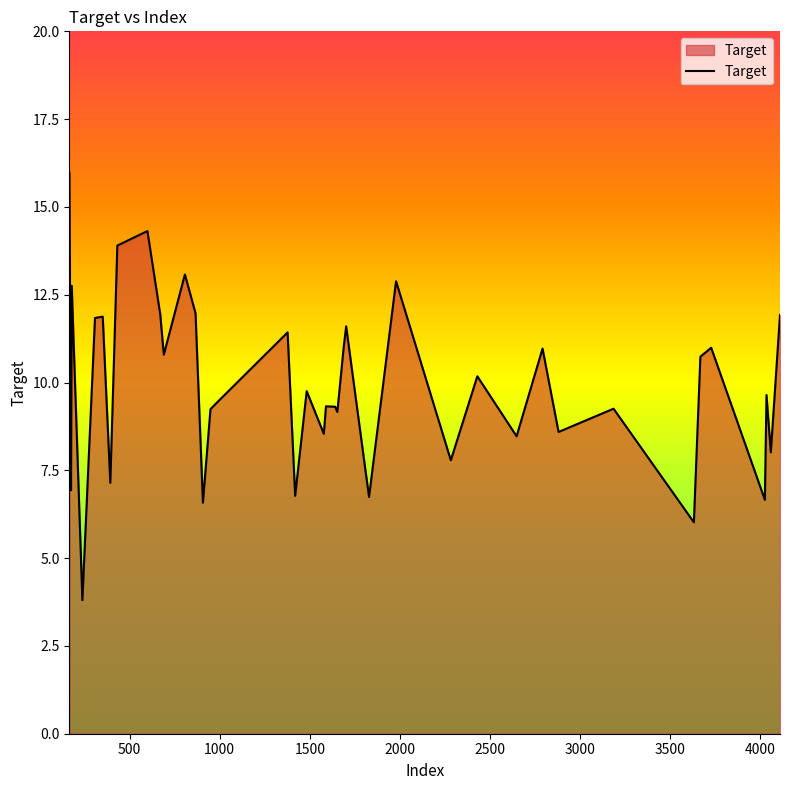

What is the difference between the maximum and minimum values?

12.2